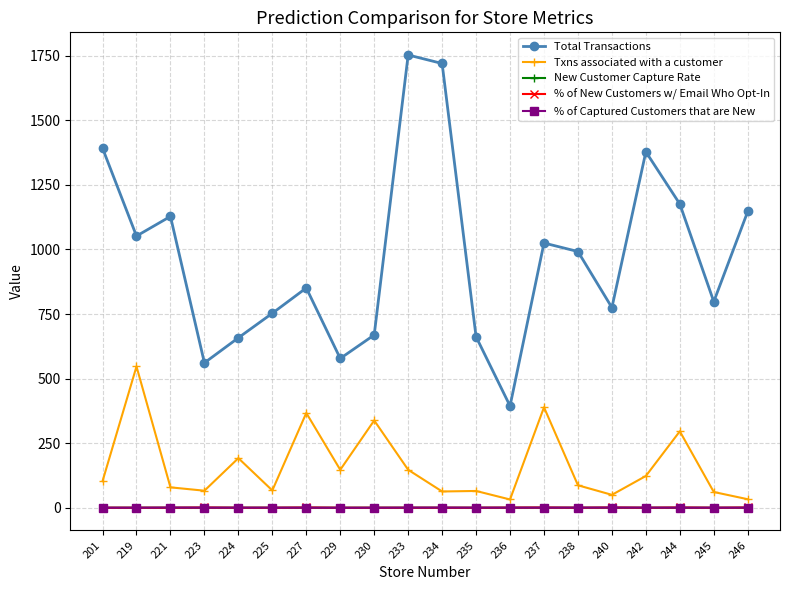

What is the value of the Txns associated with a customer point at the 10th from the left?

147.0